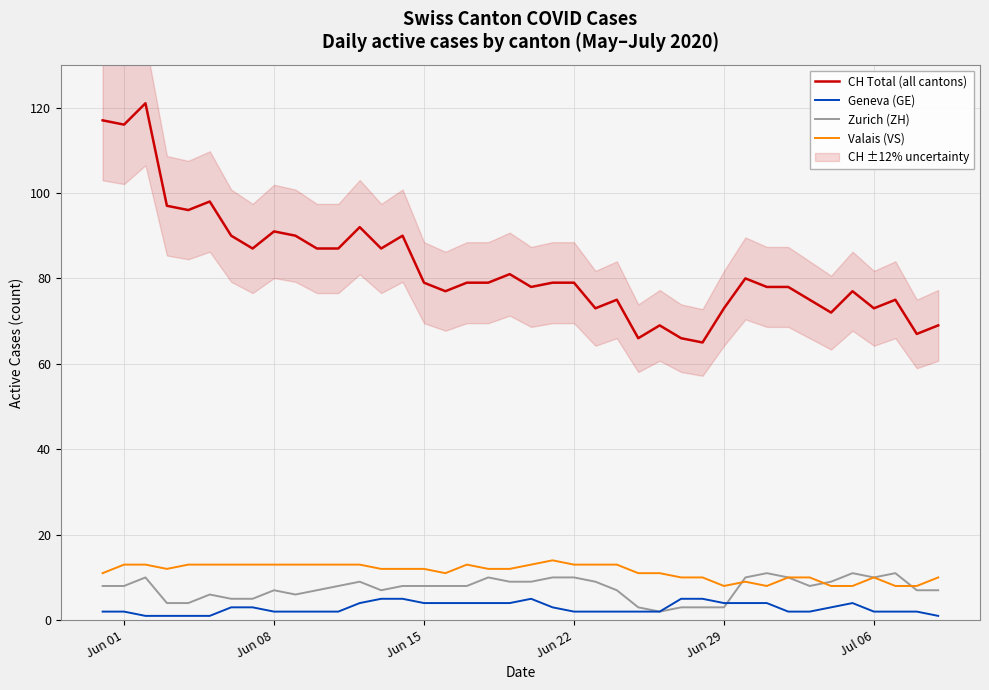

In Geneva (GE), how many points are higher than both neighbors (excluding endpoints)?

2